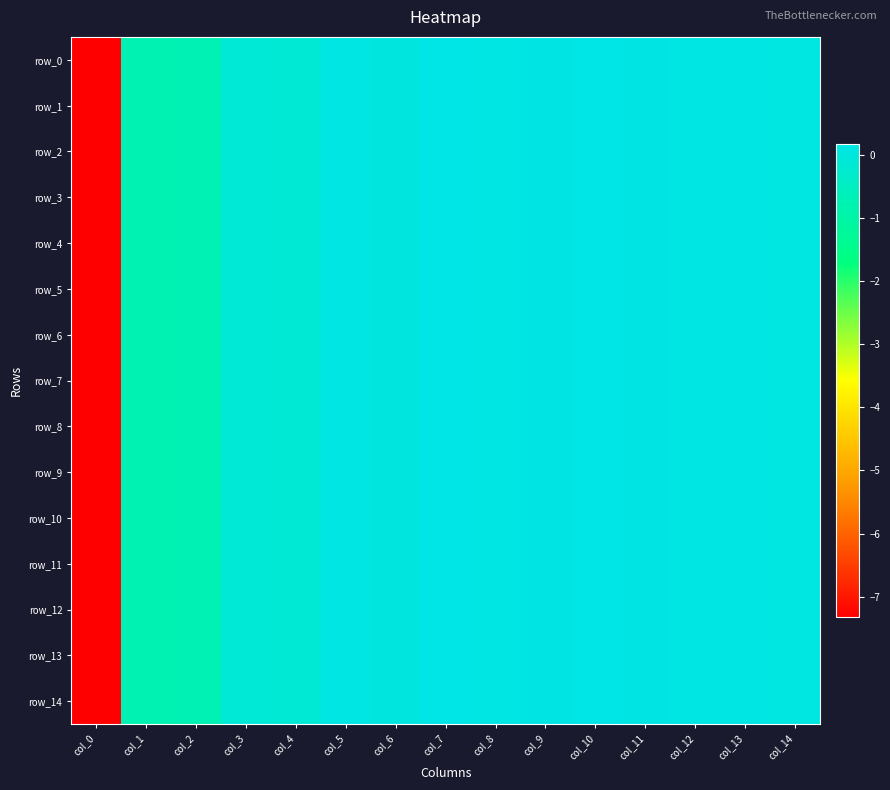

The row_12 series shows 0.1 at col_14. True or false?

True